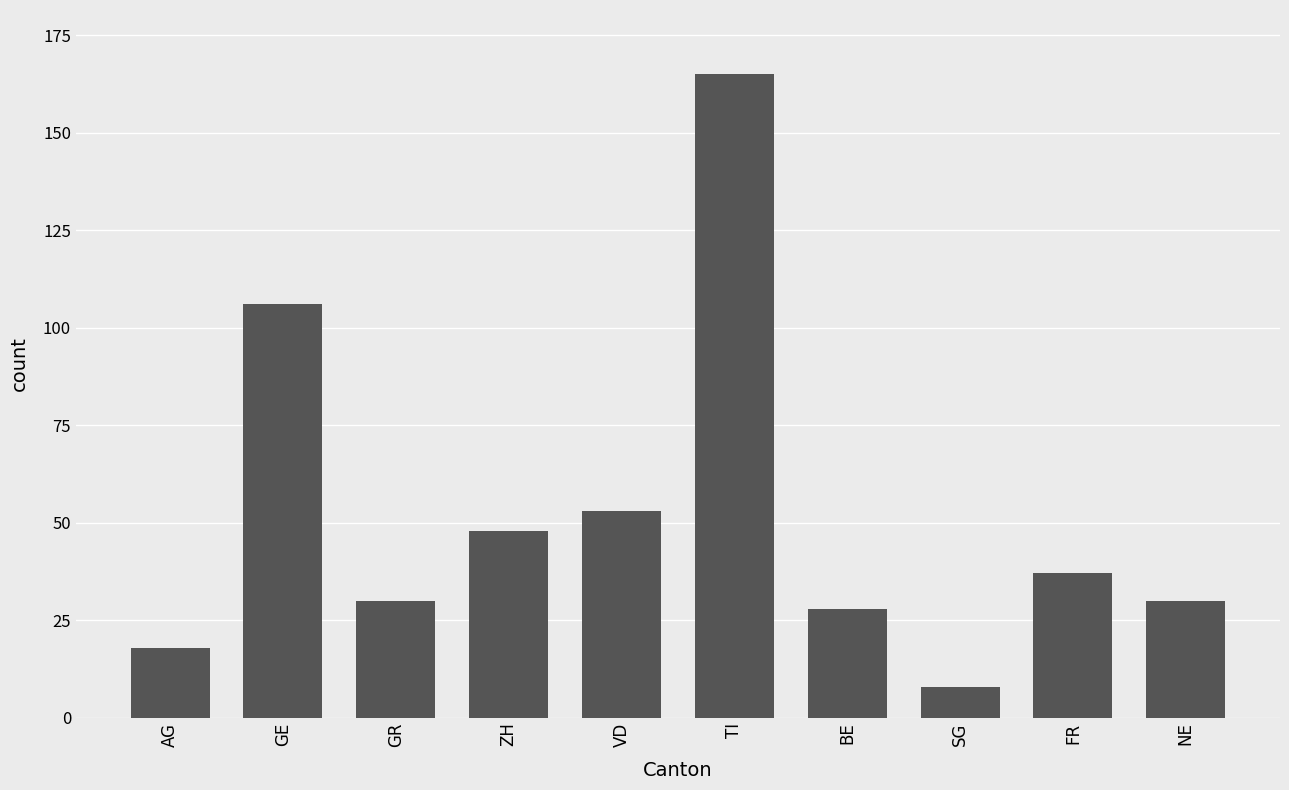

How many bars are there in total?

10